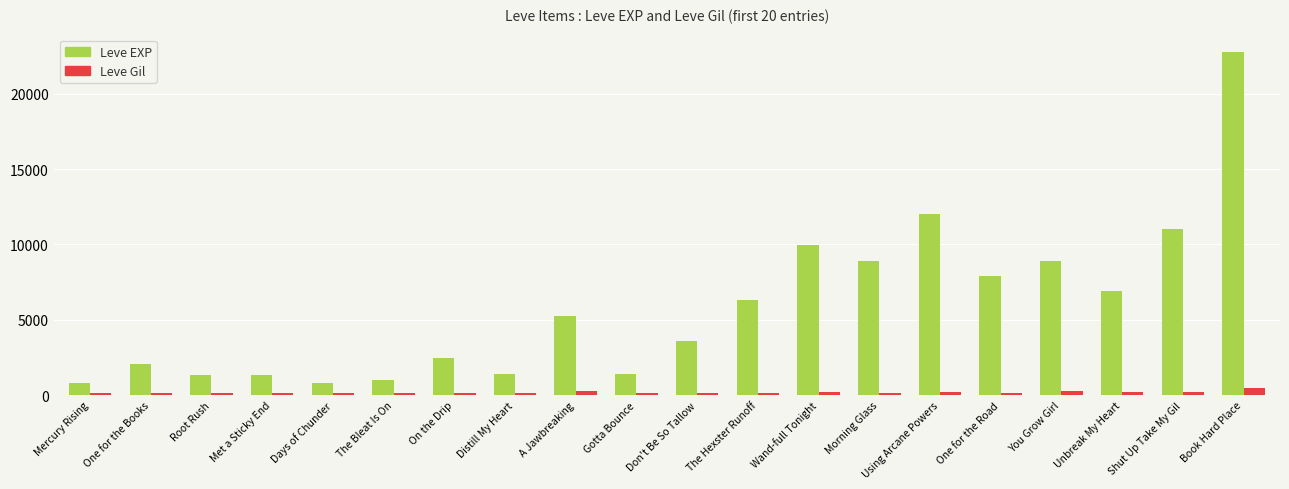

At Gotta Bounce, list the series in order from largest to smallest.

Leve EXP, Leve Gil